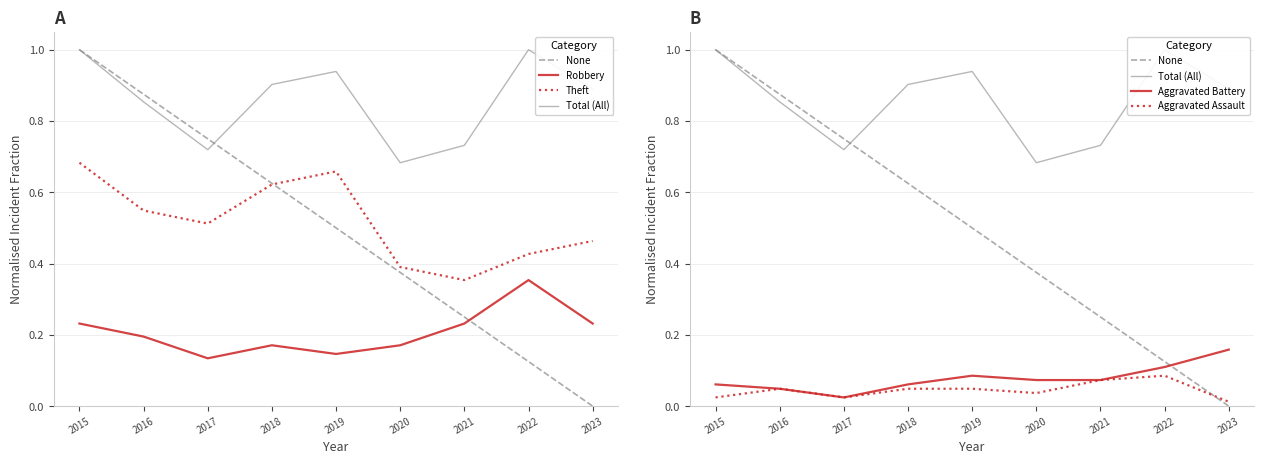

What is the spread (max minus min) of values at 2015?

1.0